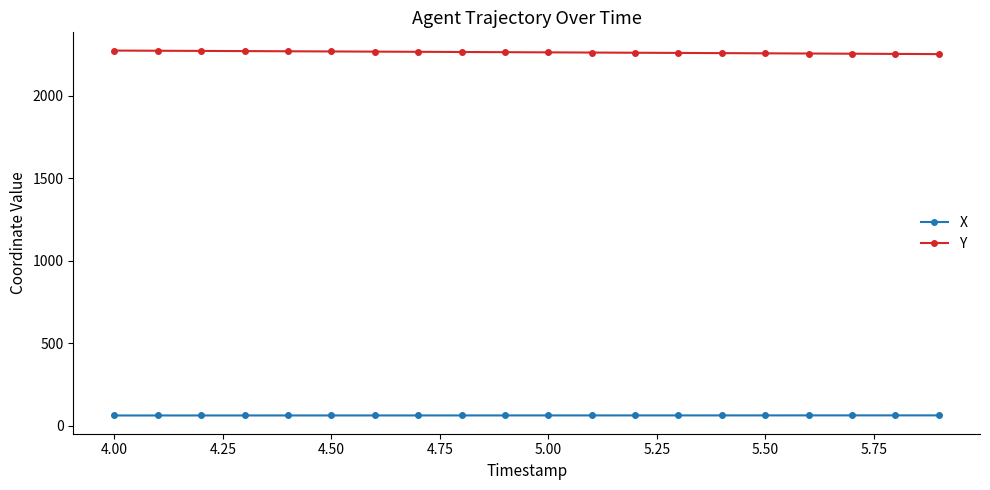

List the series in order of their peak value, highest first.

Y, X